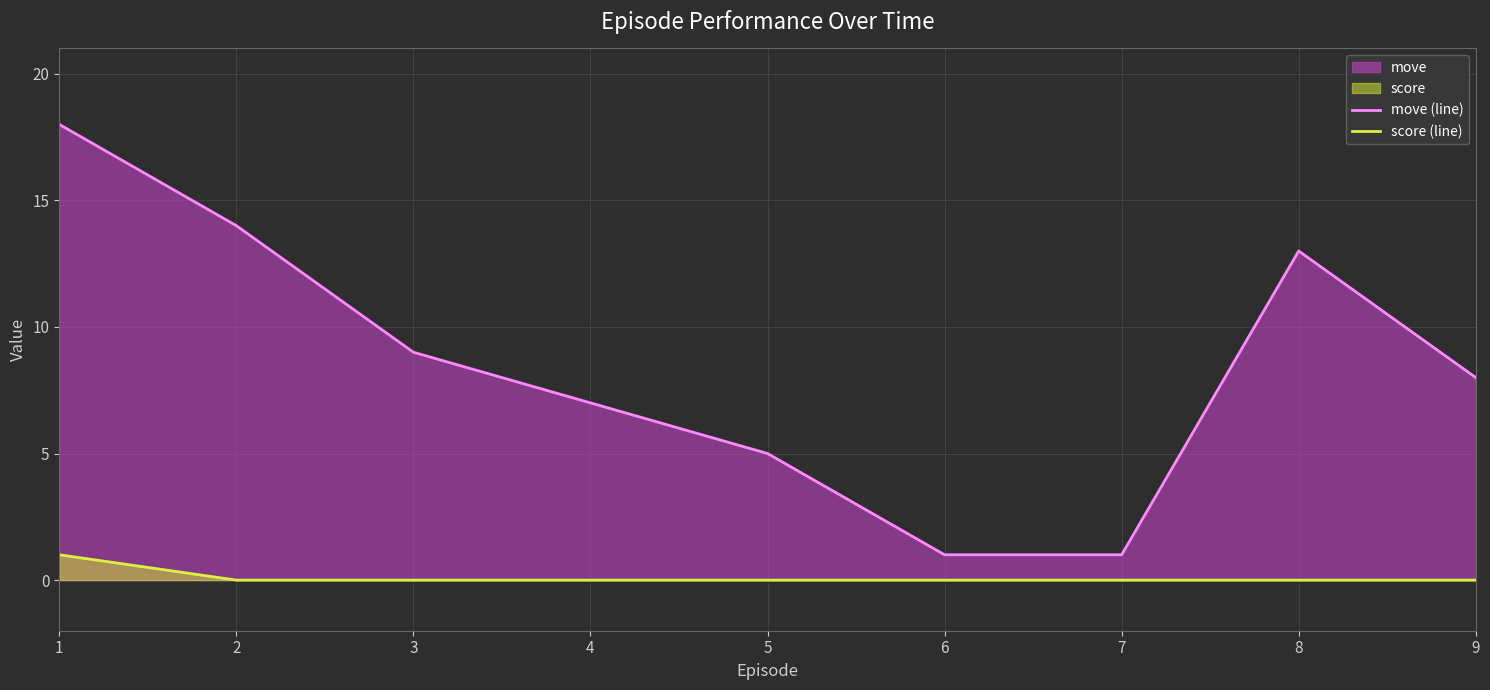

Where is move (line) nearest to the value 9?

3